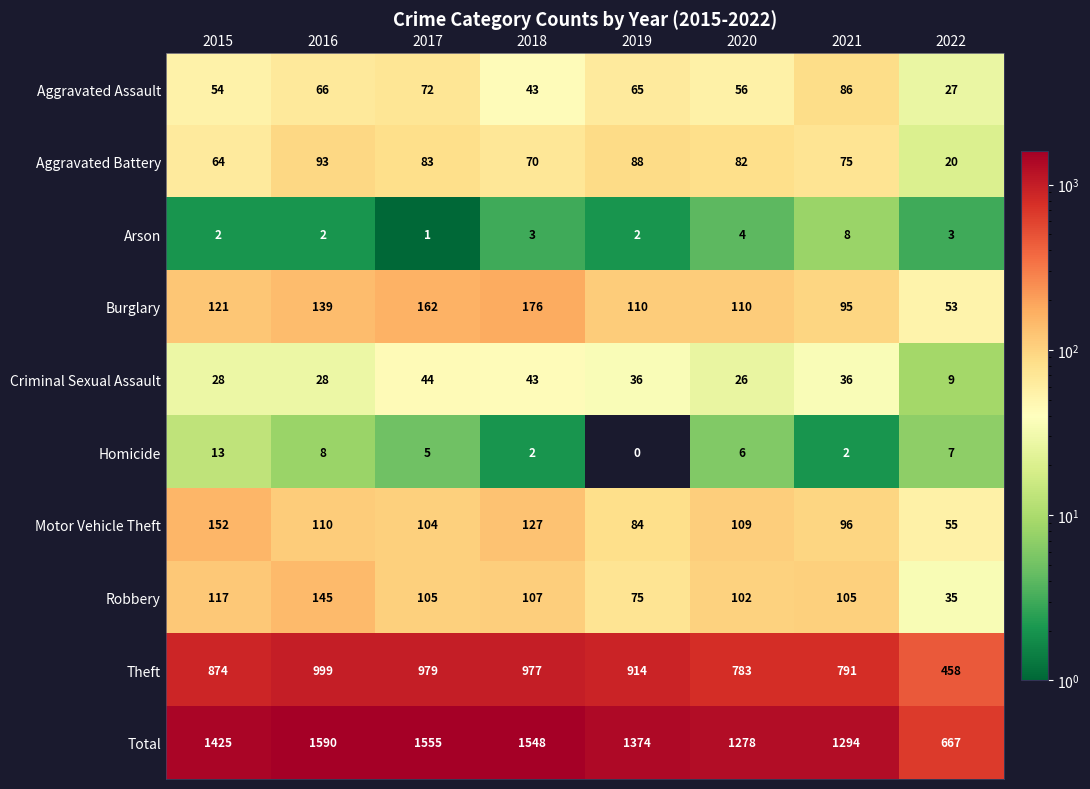

What is the greatest value displayed?

1590